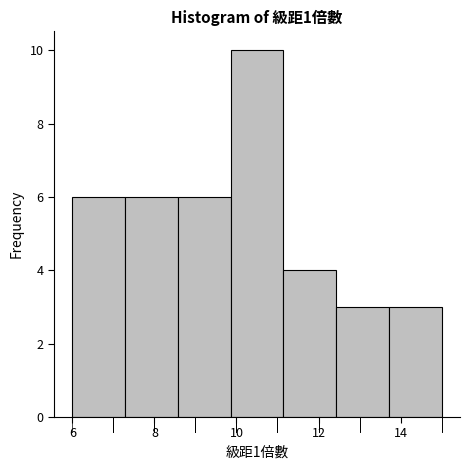

Reading left to right, transcribe this chart: for each bar, give the range it covers on the x-axis and its height. Neither the bar edges nor the heights are printed on the chart, so give them approximately, as read against the axes.

6.0 to 7.2: 6
7.2 to 8.6: 6
8.6 to 9.8: 6
9.8 to 11.2: 10
11.2 to 12.4: 4
12.4 to 13.8: 3
13.8 to 15.0: 3